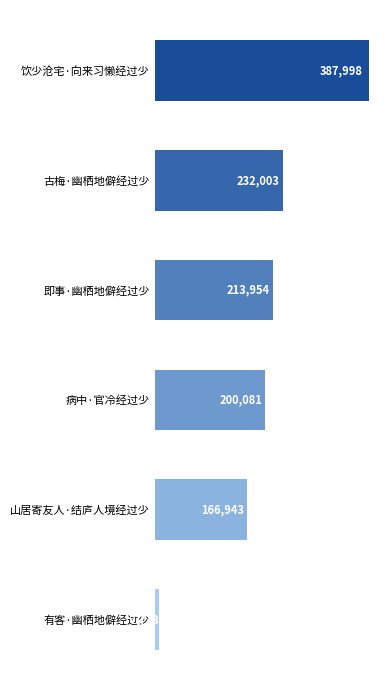

Approximately how many times larger is the value at 病中·官冷经过少 compared to 有客·幽栖地僻经过少?

25.9